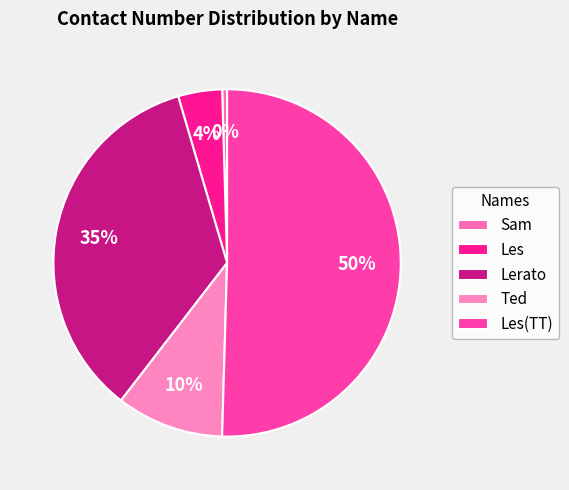

How many slices are in this pie chart?

5